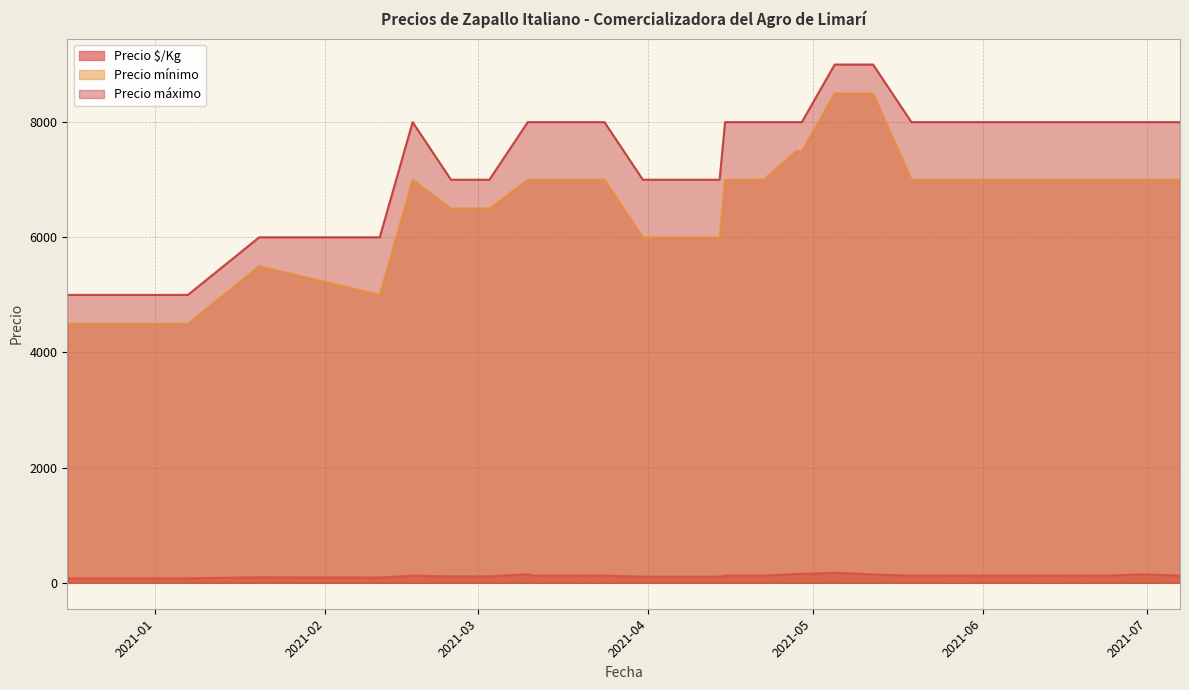

Which has a higher value, 2021-04-29 or 2021-02-17?

2021-04-29